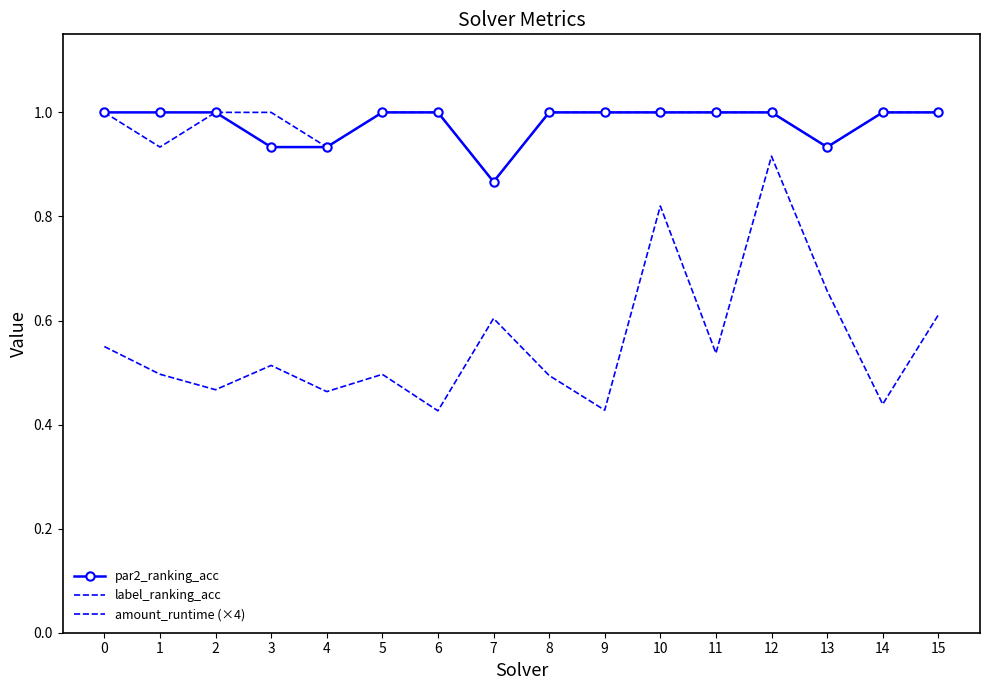

True or false: label_ranking_acc has a value of 1.0 at 6.

True